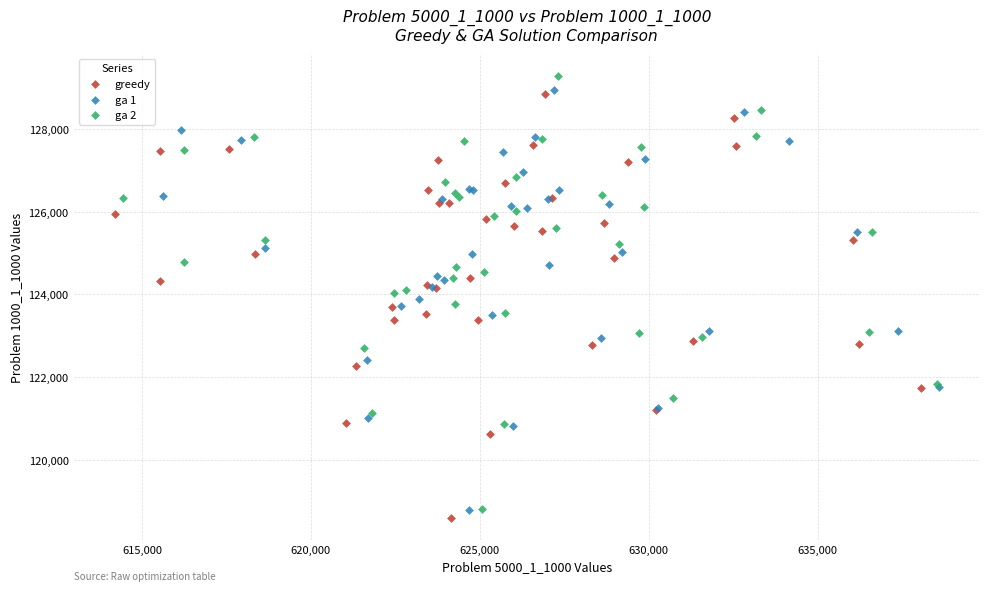

What are all the series names shown in the legend?

greedy, ga 1, ga 2